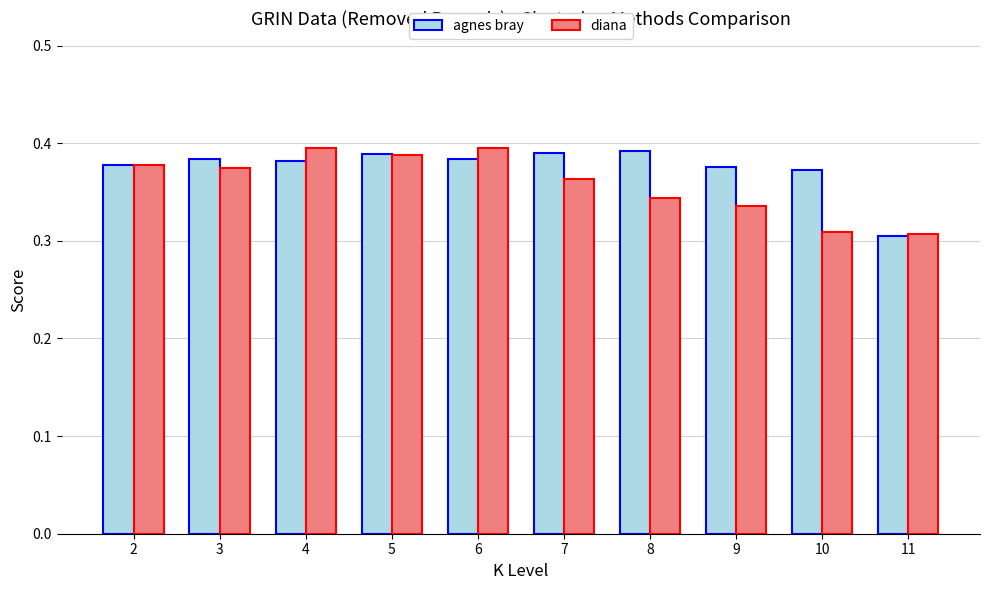

How many diana values are between 0 and 1?

10